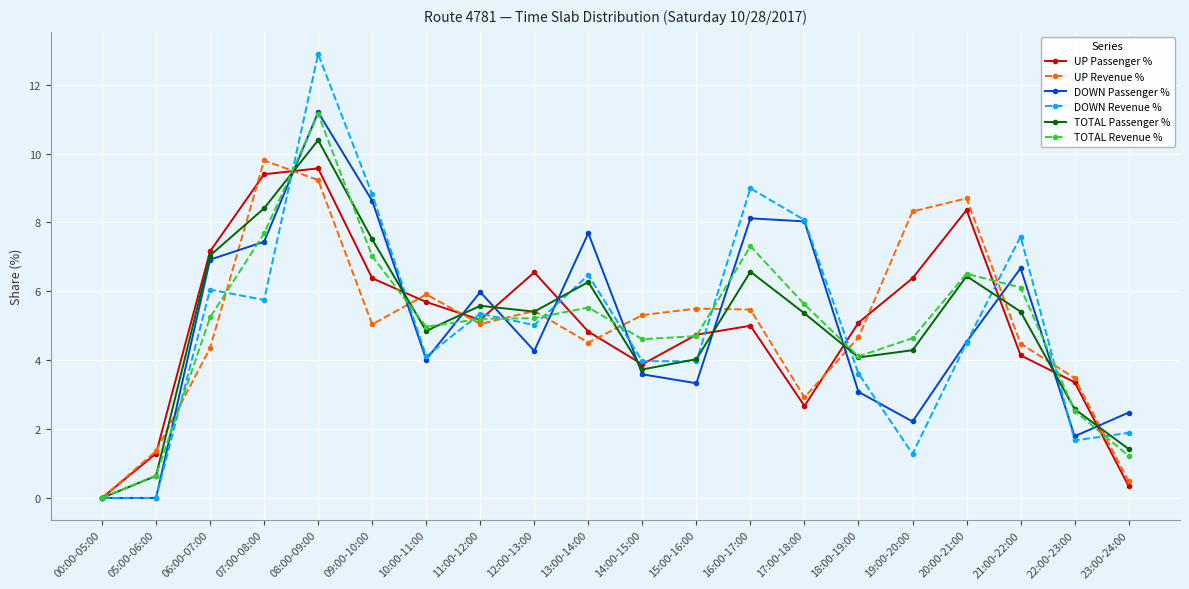

What is the value of the UP Passenger % point at the 2nd from the left?

1.3